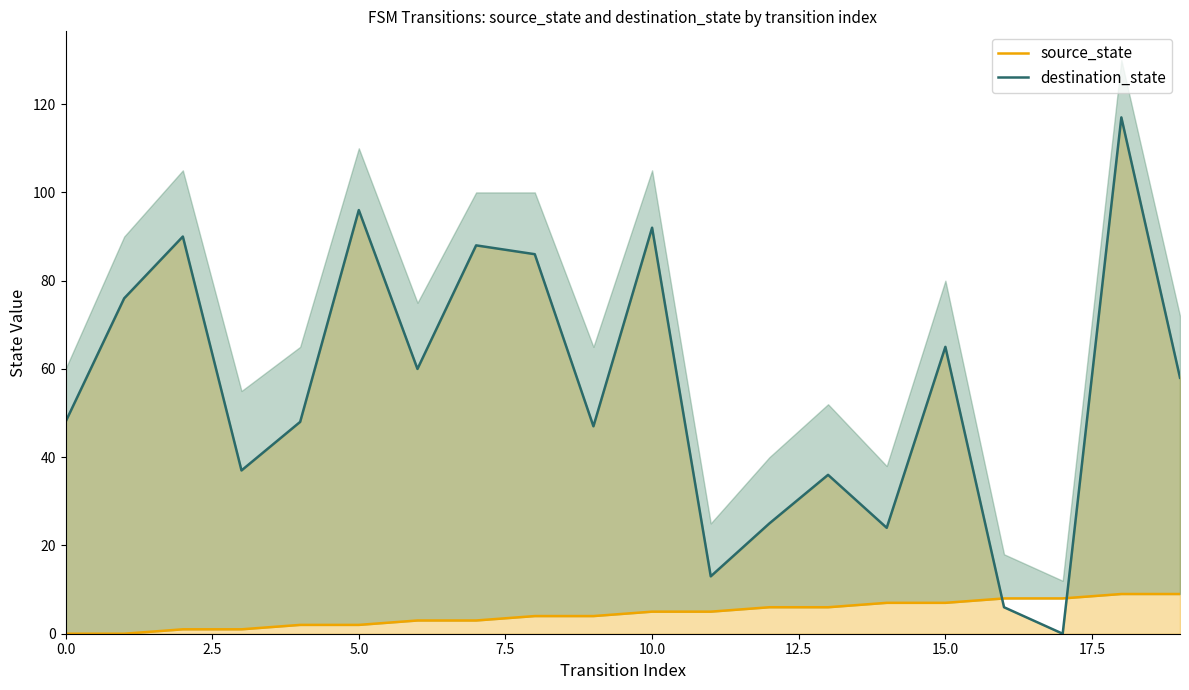

What is the value of the source_state point at the 11th from the left?

5